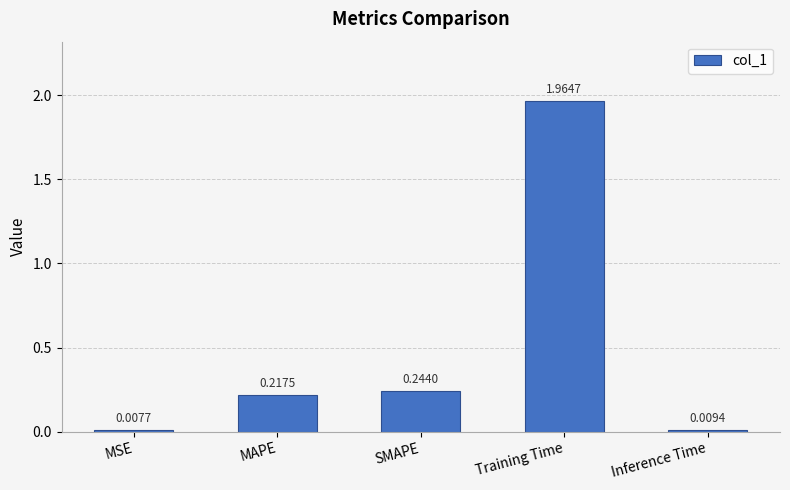

What is the change in value from MAPE to Training Time?

+1.7